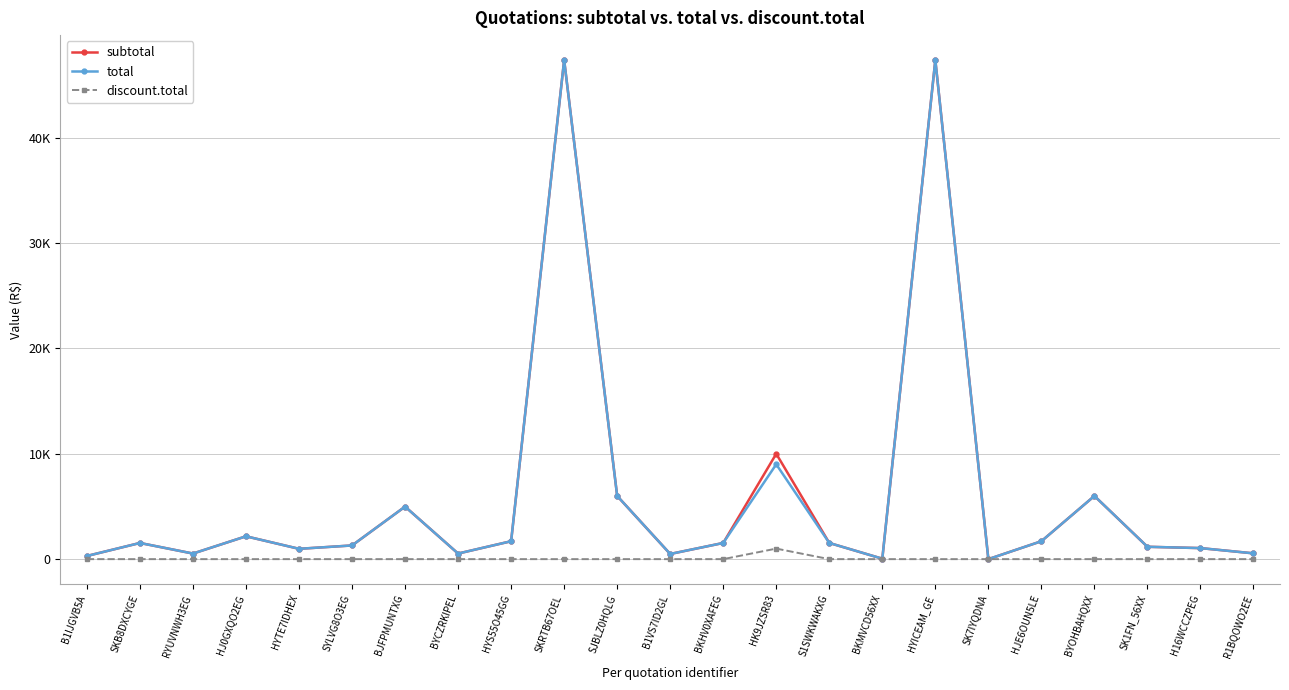

True or false: total and subtotal cross at least once.

False